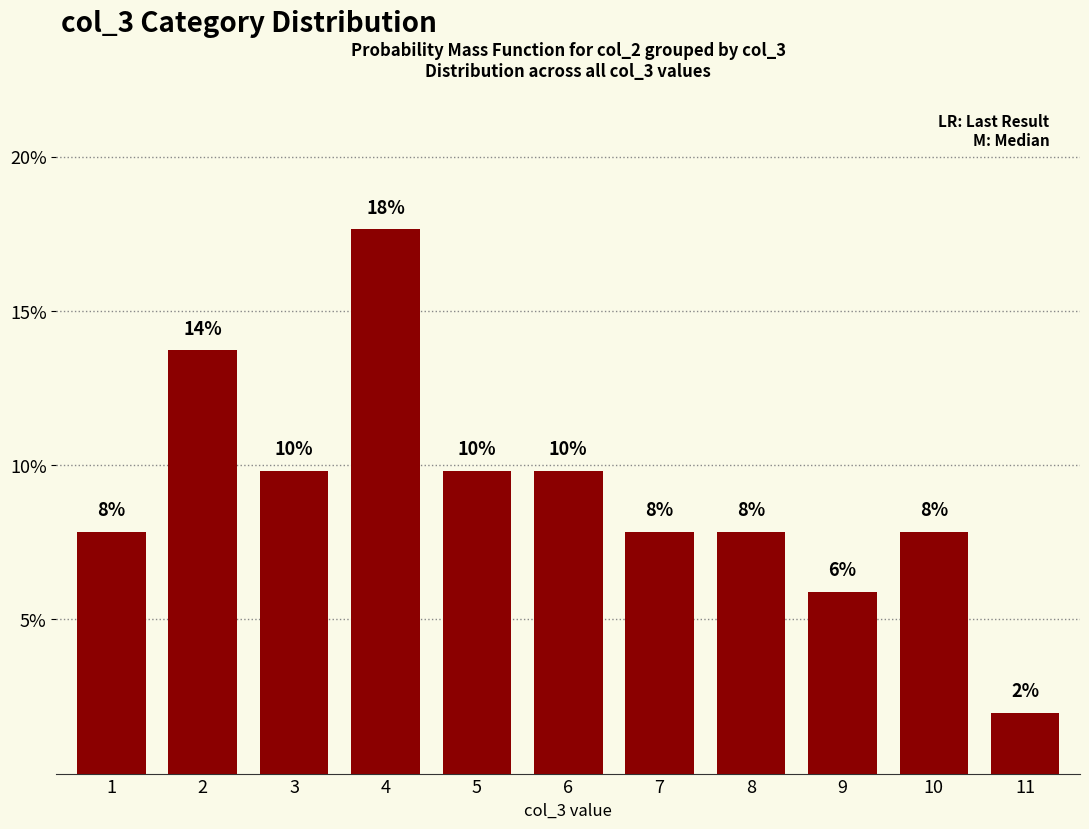

Is it true that the value at 5 is 9.8?

True